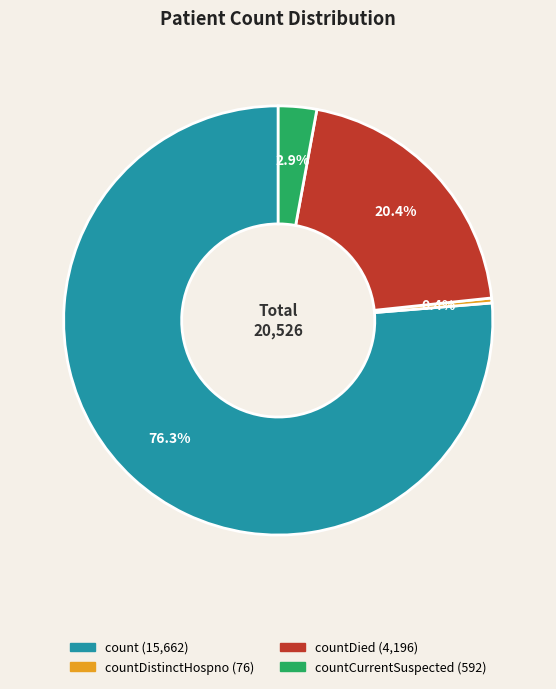

Is there a majority slice in this chart?

Yes